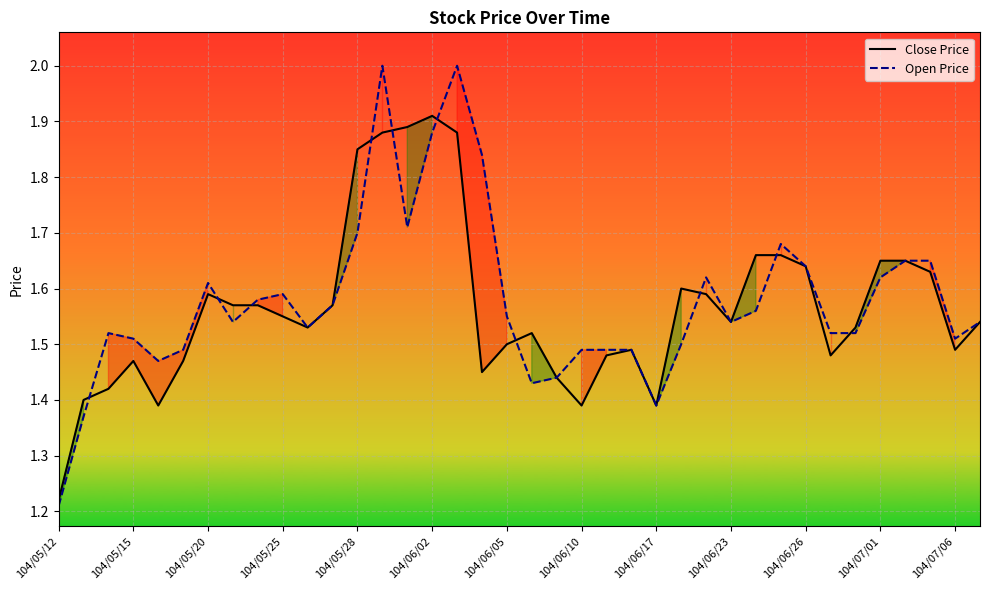

List the series in order of their peak value, highest first.

Open Price, Close Price